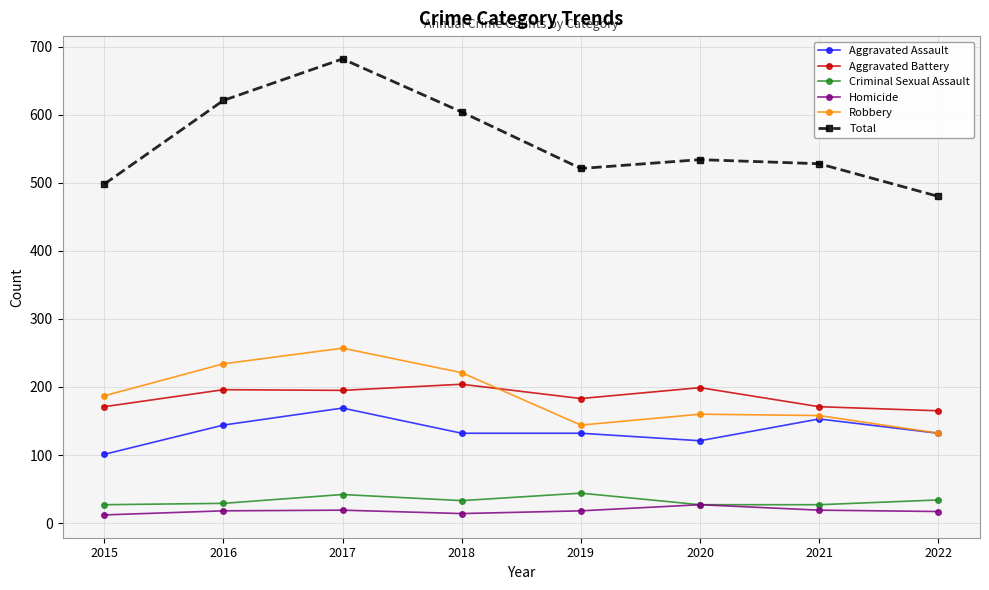

True or false: Aggravated Battery has more than 1 points higher than both neighbors.

True